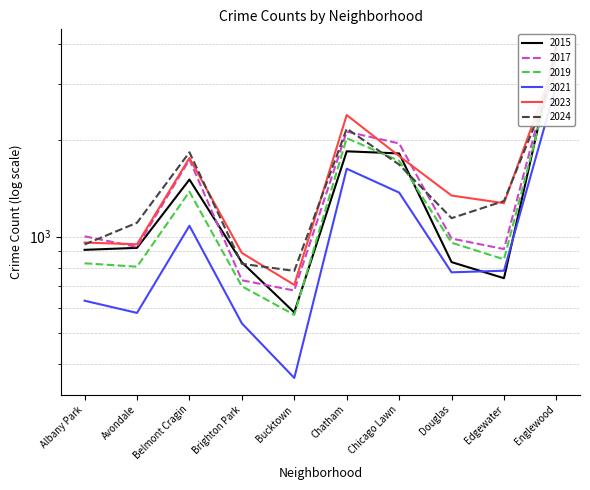

How many distinct data groups are displayed?

6